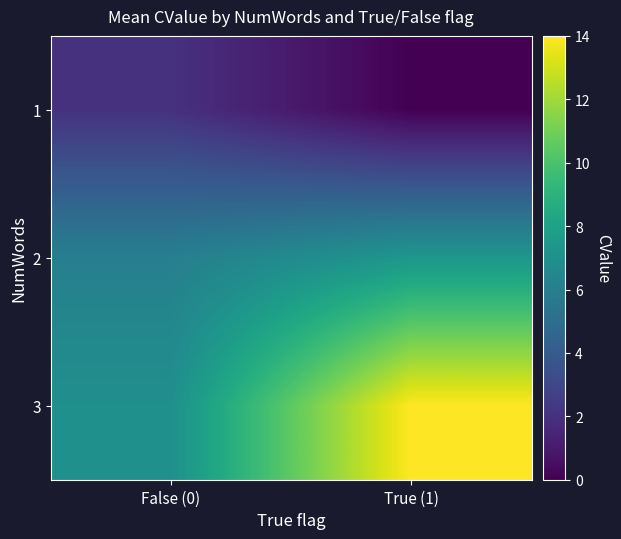

At which category is the sum across all series the highest?

True (1)